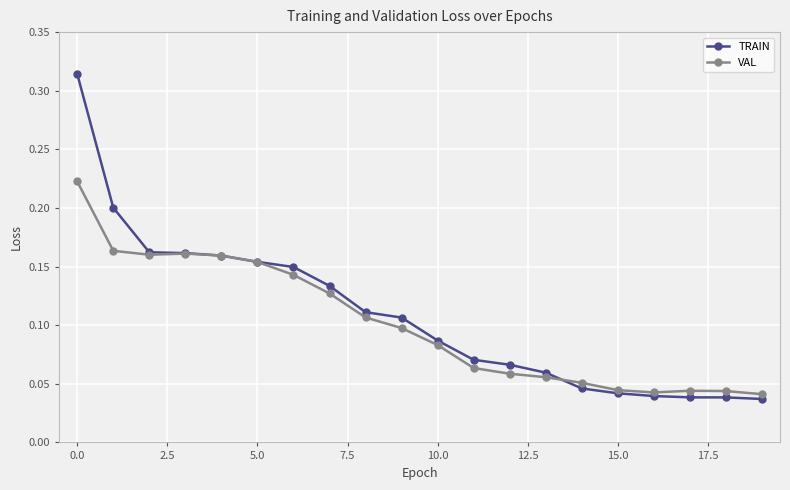

True or false: VAL has more than 1 interior local peaks.

True